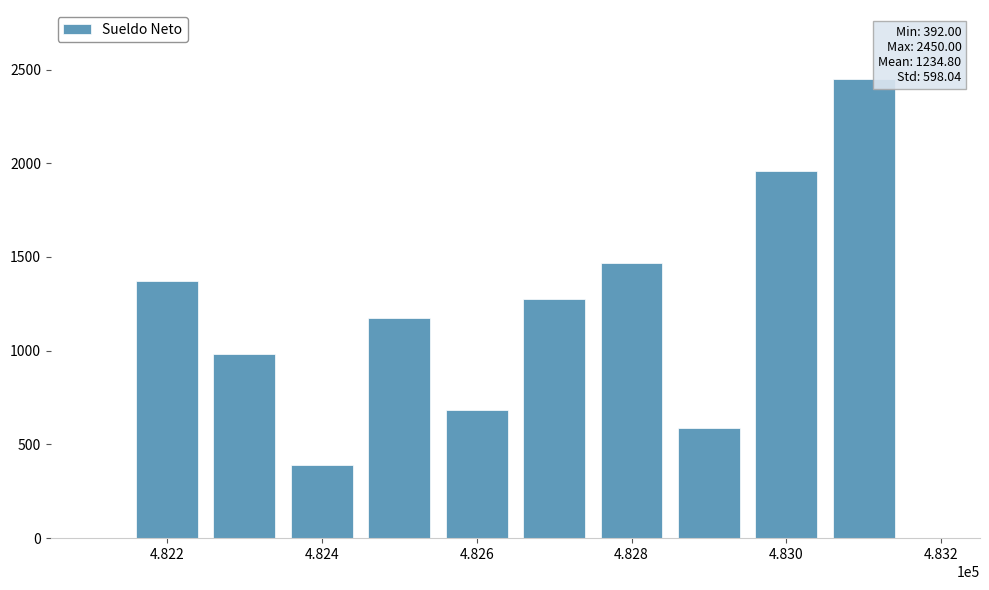

How many series are shown in this chart?

1